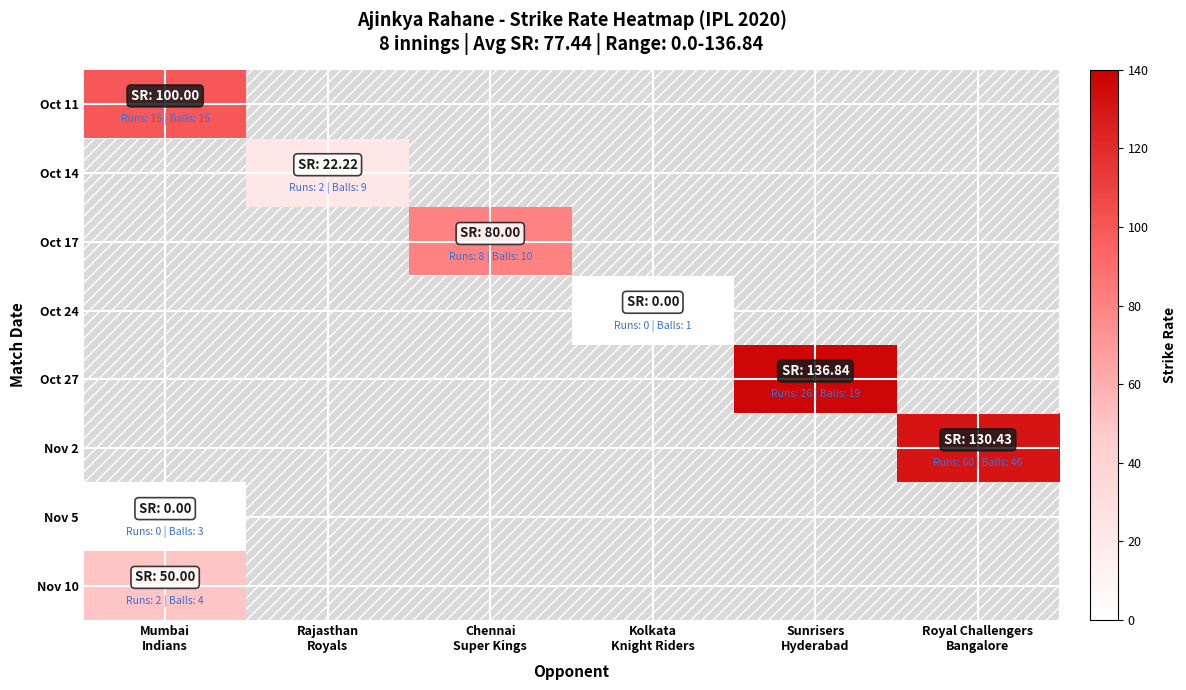

Where is Oct 11 nearest to the value 100?

Mumbai Indians